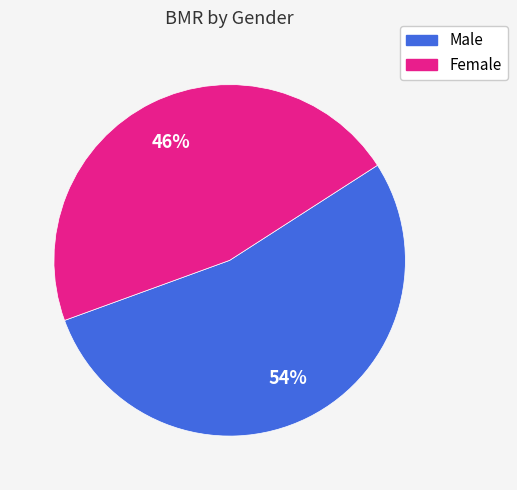

Which slice is the largest?

Male